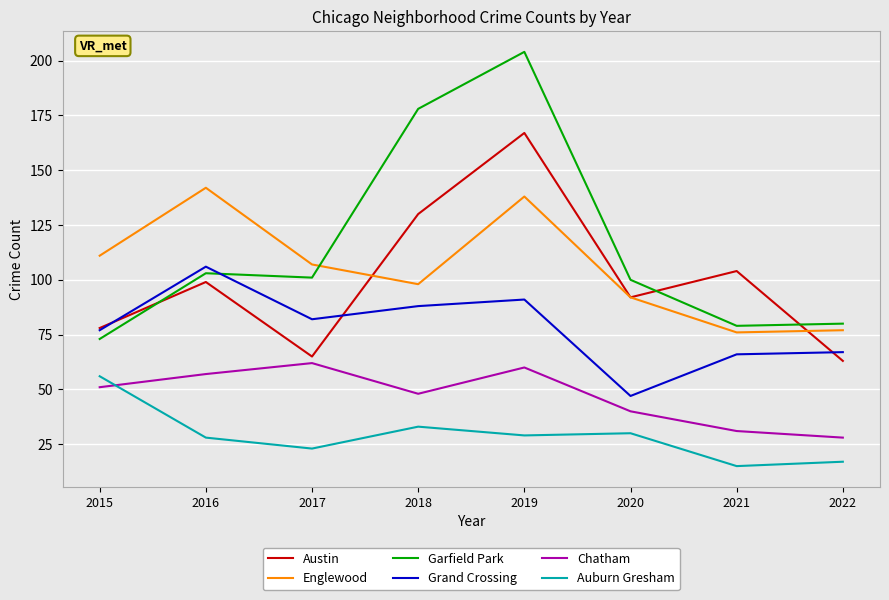

At which label is Austin closest to 115?

2021